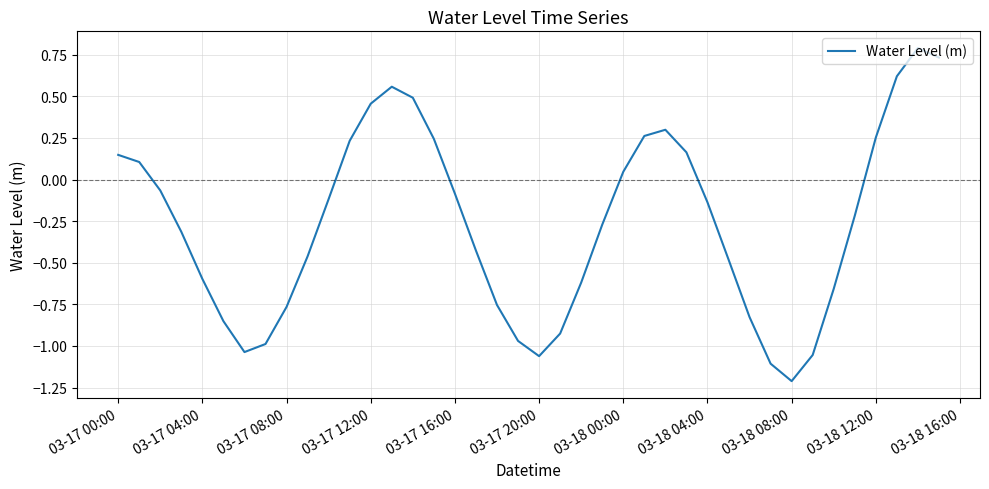

What is the minimum value shown in the chart?

-1.2